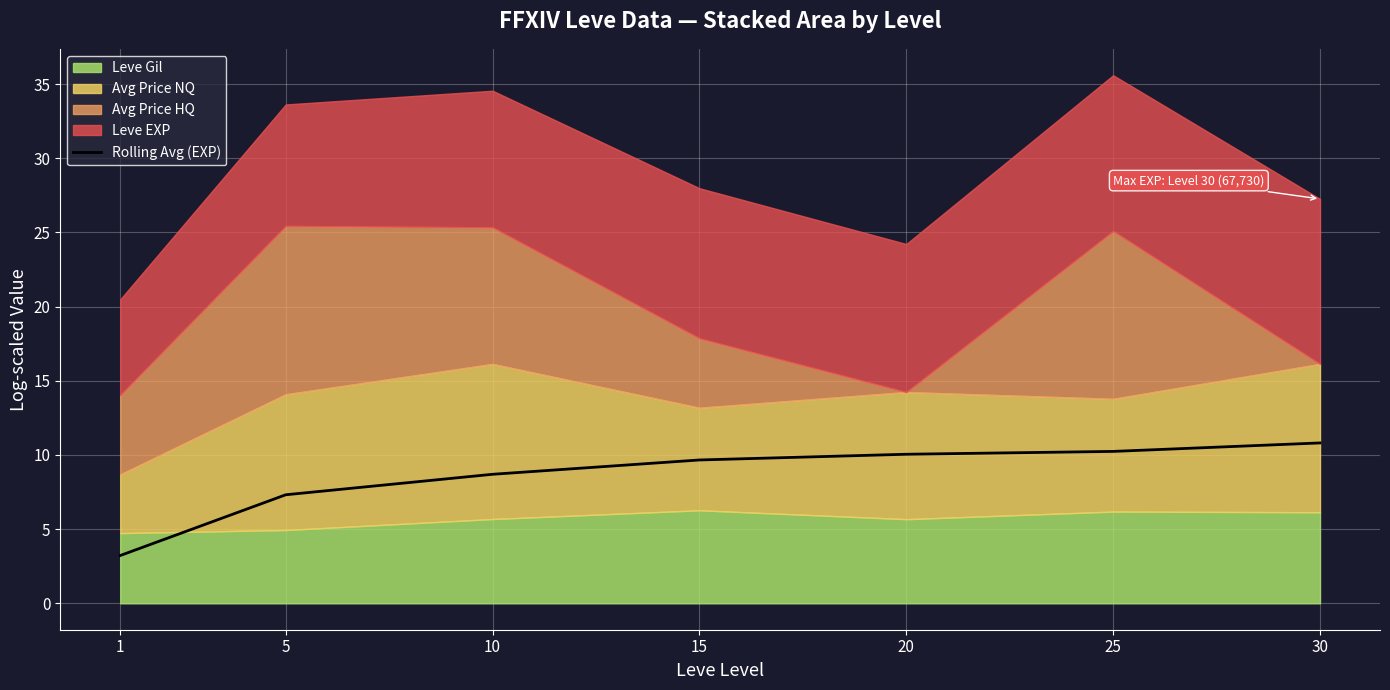

List the labels in order of value, smallest first.

1, 5, 10, 15, 20, 25, 30